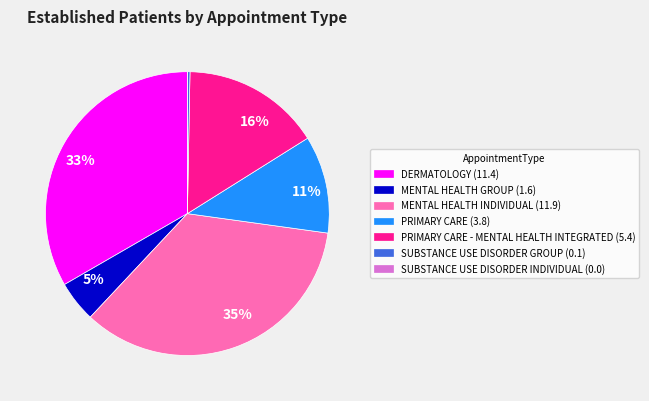

To the nearest percent, what is the difference between the largest and smallest slice percentages?

35%